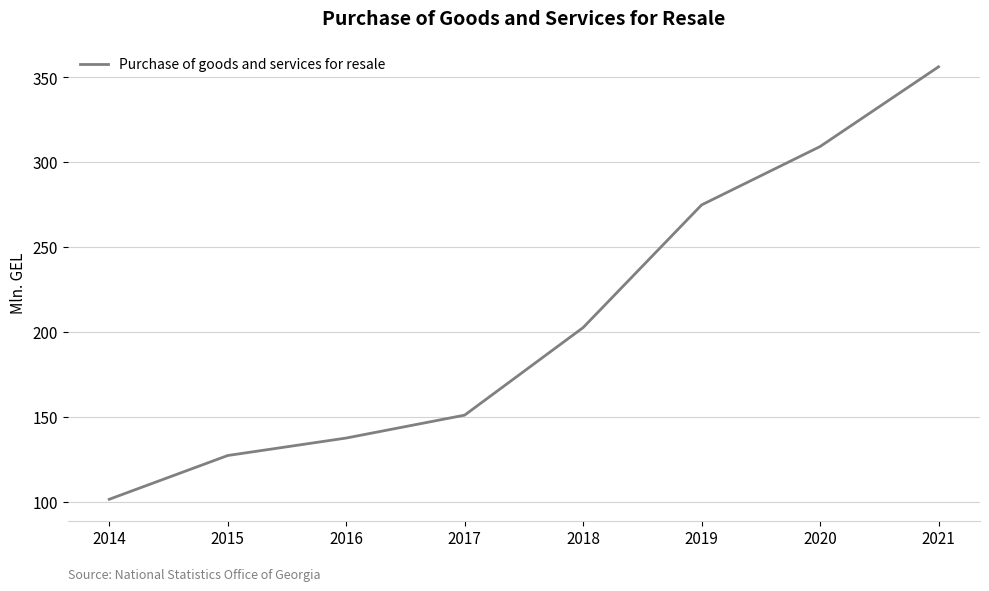

What is the change in value from 2015 to 2018?

+75.4